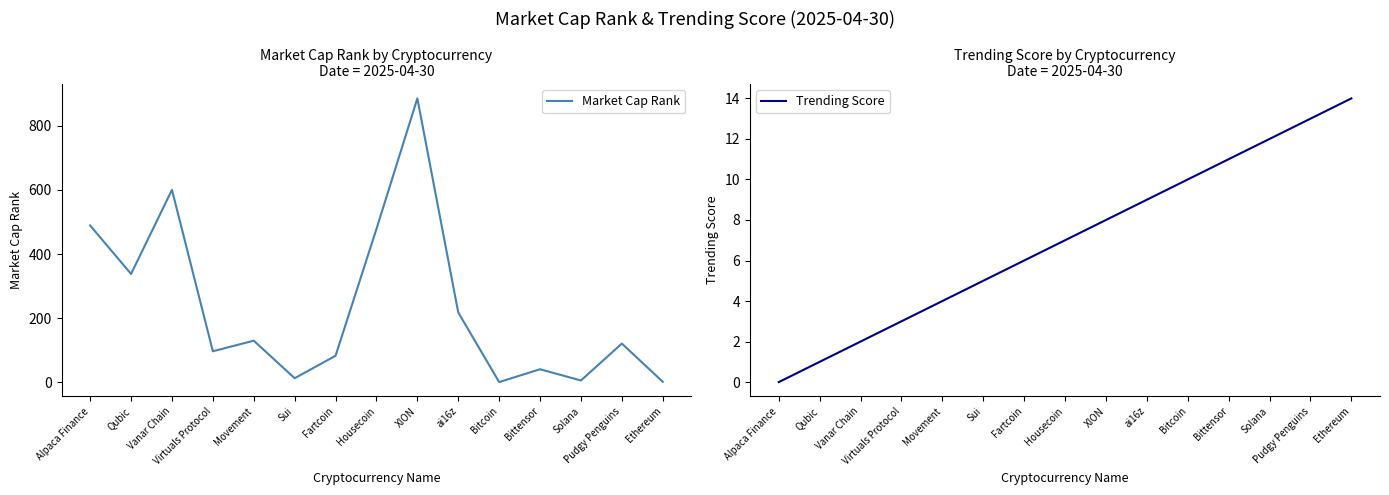

Reading left to right, what are all the values shown in this chart?

Market Cap Rank: 489	338	600	97	130	13	83	478	885	218	1	41	6	121	2
Trending Score: 0	1	2	3	4	5	6	7	8	9	10	11	12	13	14